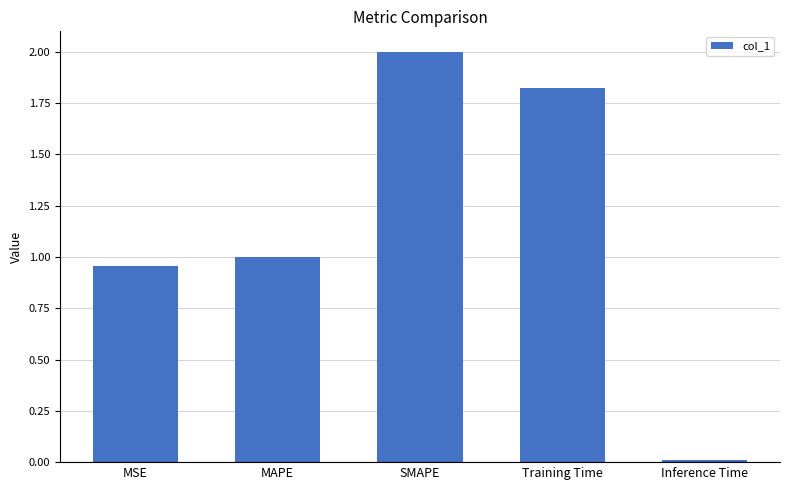

What is the label of the 1st bar from the left?

MSE